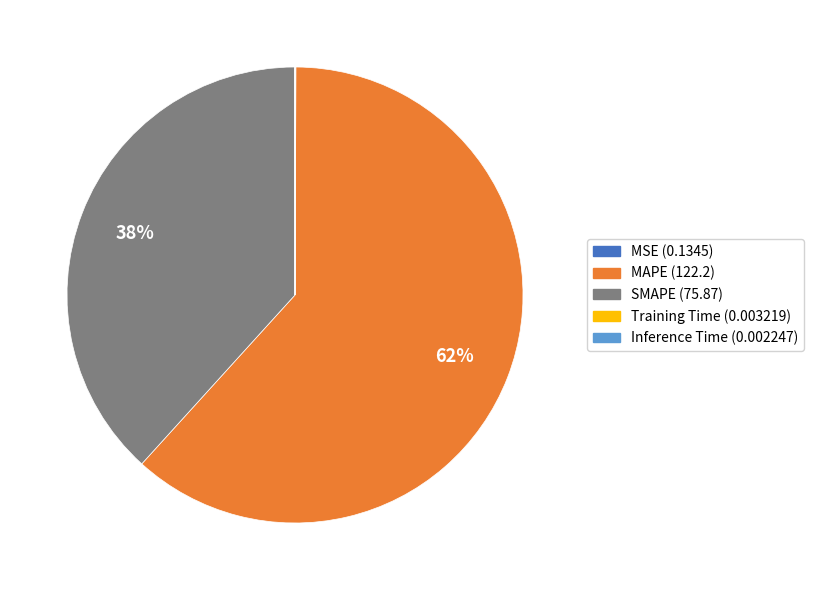

What is the largest slice in the pie chart?

MAPE